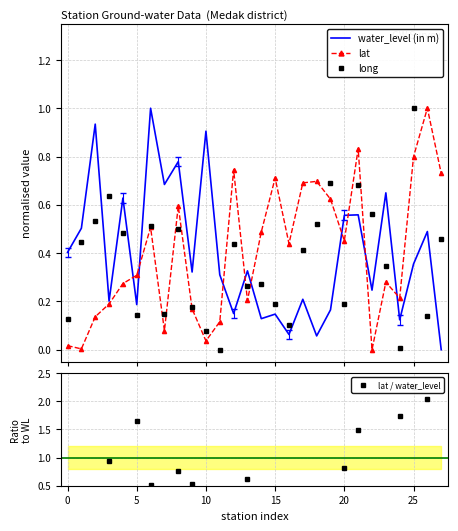

At which label does lat reach its peak?

26